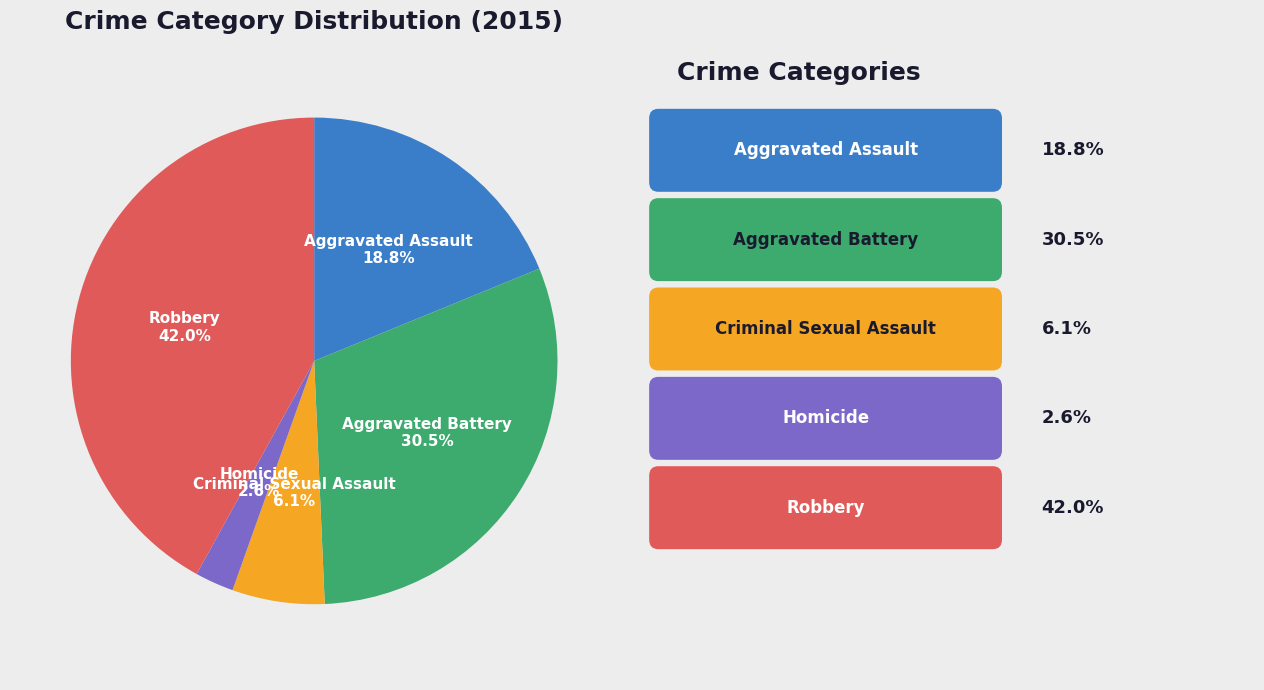

Count the number of slices in the pie.

5